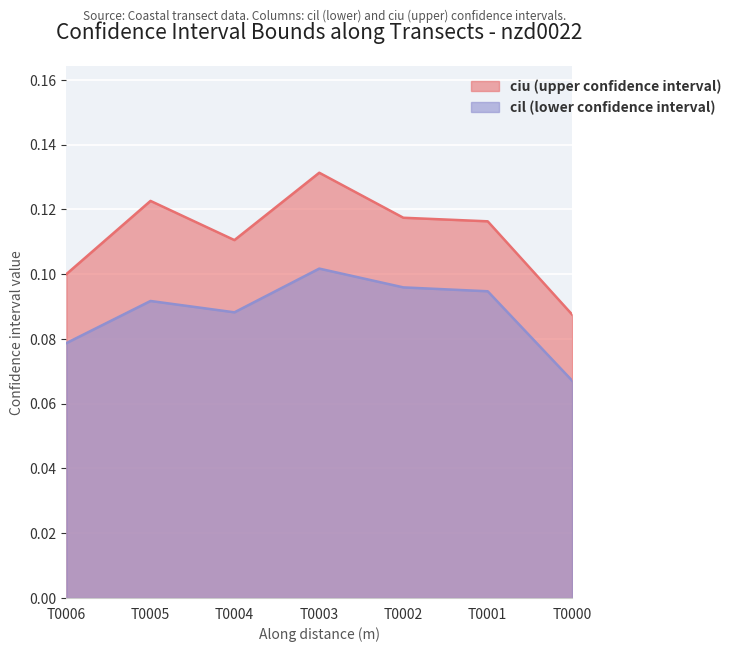

At which category is the sum across all series the highest?

T0003